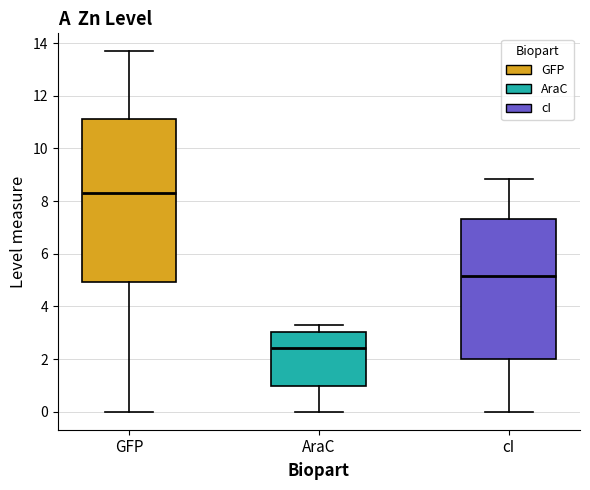

Where does the lower whisker of the box for cI end on the y-axis? The values are not printed on the chart, so give them approximately, as read against the axis.

0.0